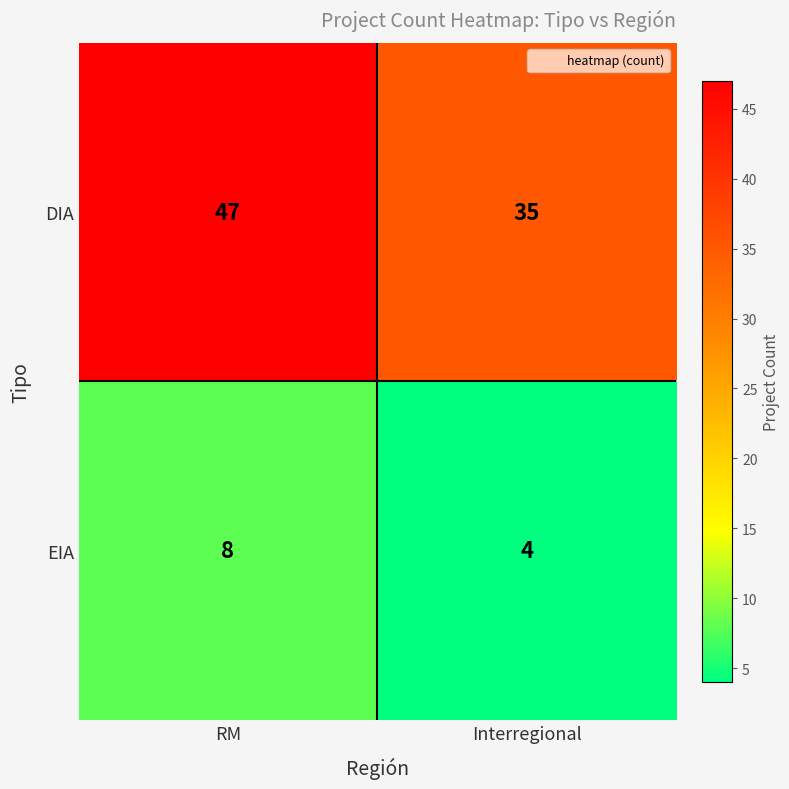

Is it true that EIA equals 2 at Interregional?

False